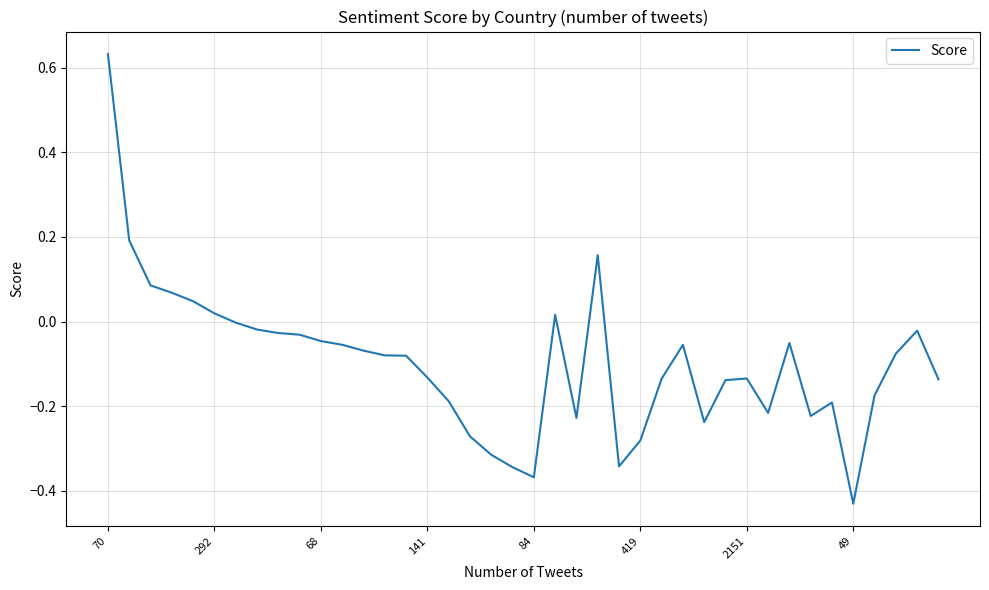

What is the value of the 15th point from the left?

-0.1